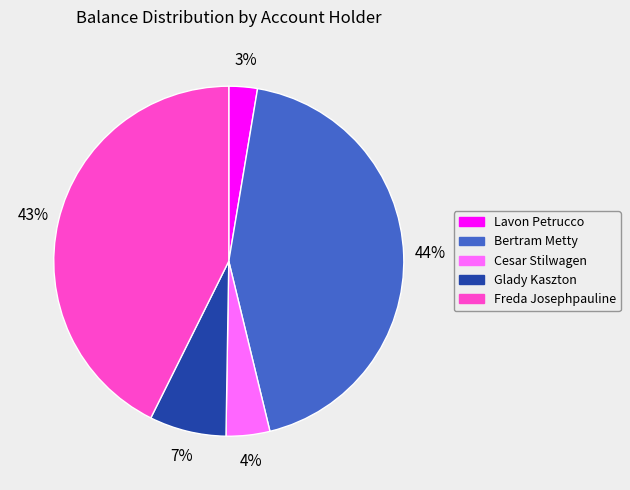

To the nearest percent, what portion does Glady Kaszton represent?

7%